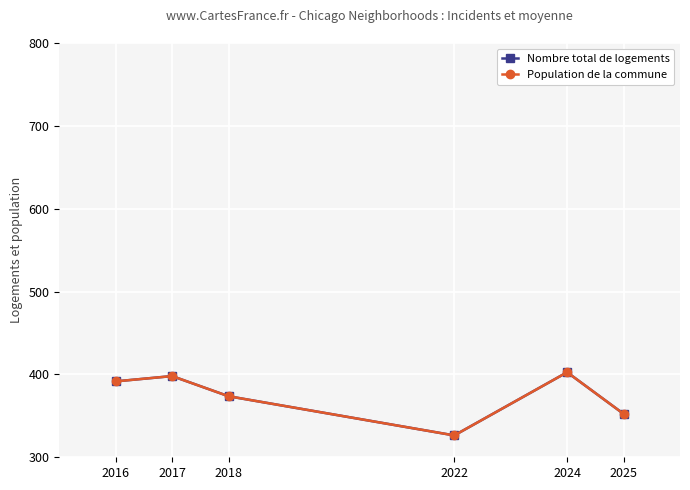

Does the chart display data point markers on the line(s)?

Yes